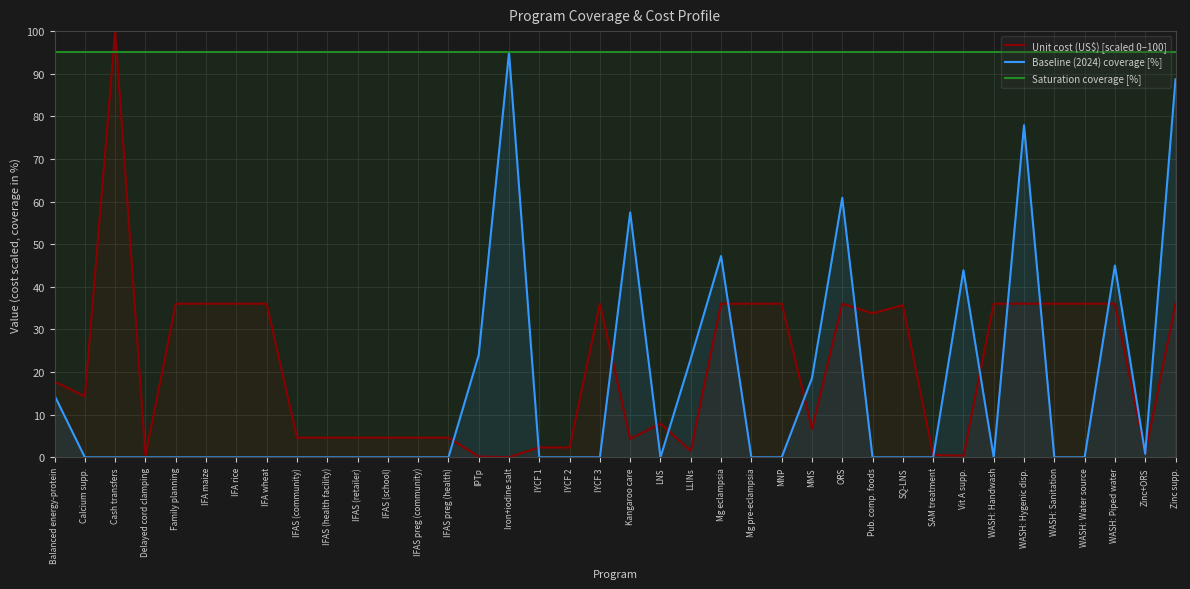

How many lines are shown in the chart?

3